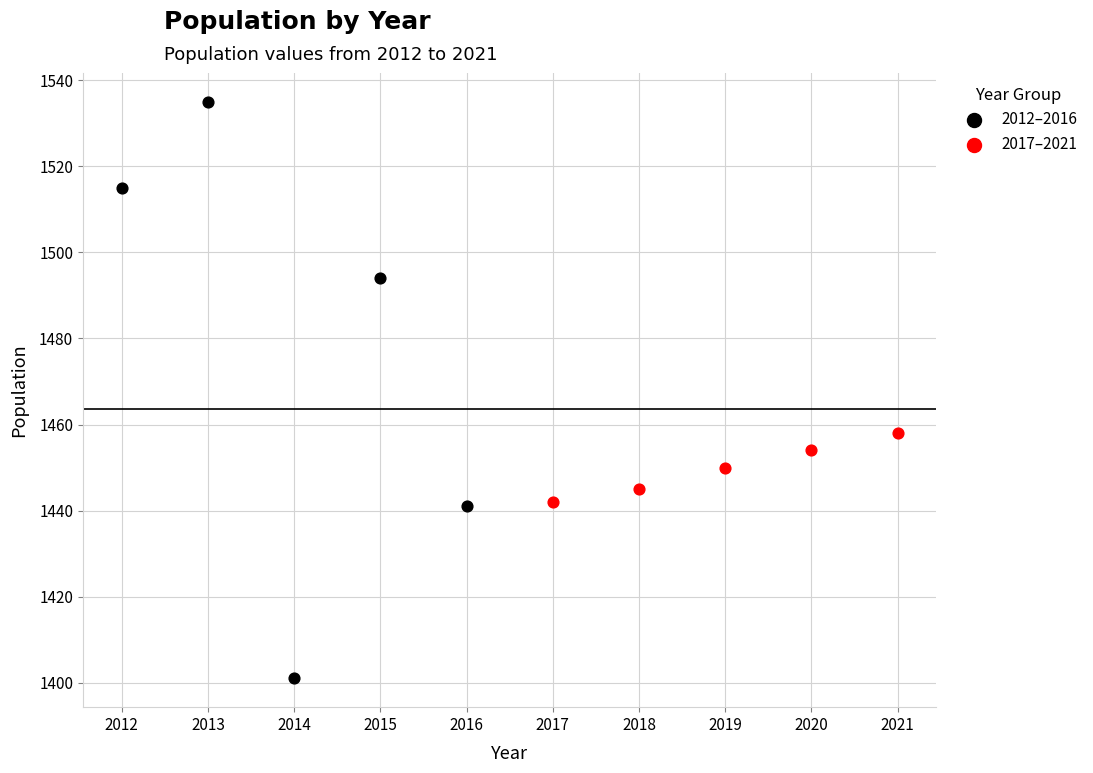

Which series reaches the maximum Y coordinate?

2012–2016